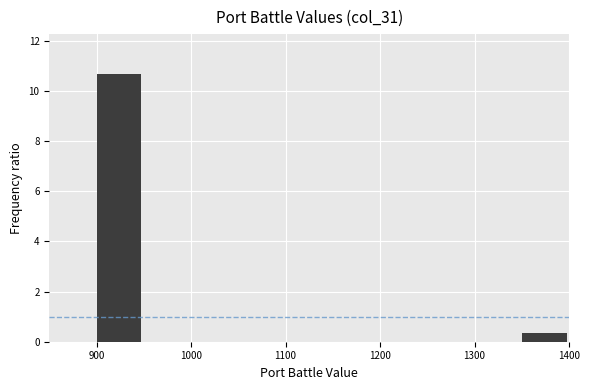

Reading left to right, transcribe this chart: for each bar, give the range it covers on the x-axis and its height. The values are not printed on the chart, so give them approximately, as read against the axis.

850 to 900: 0
900 to 950: 10.6
950 to 1000: 0
1000 to 1050: 0
1050 to 1100: 0
1100 to 1150: 0
1150 to 1200: 0
1200 to 1250: 0
1250 to 1300: 0
1300 to 1350: 0
1350 to 1400: 0.4